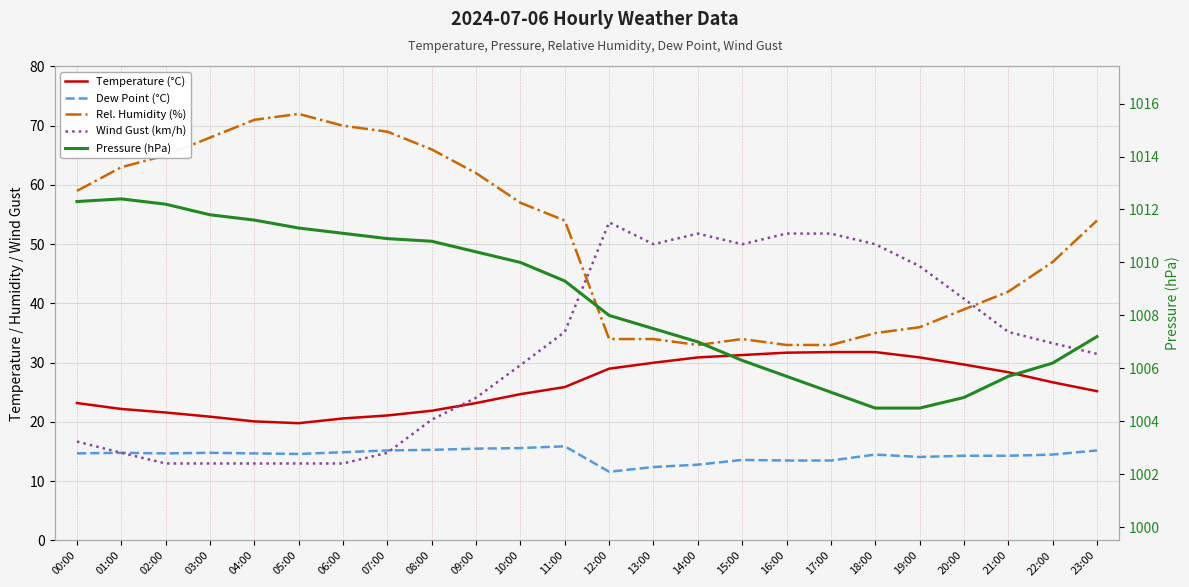

Which series changed the most between 02:00 and 22:00?

Wind Gust (km/h)